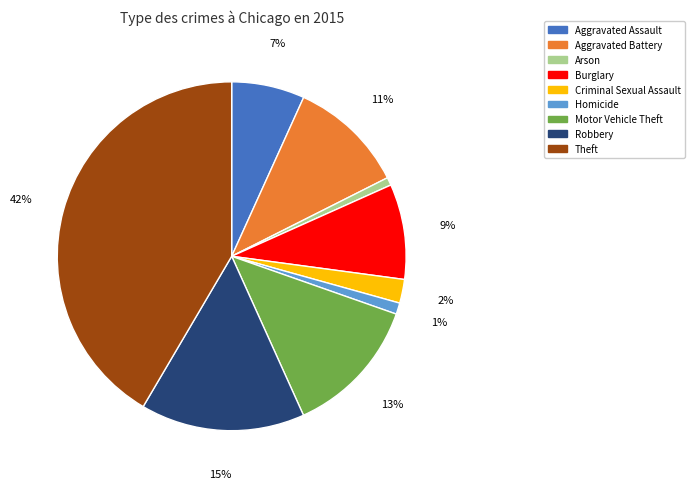

Does Homicide represent more than half of the total?

No